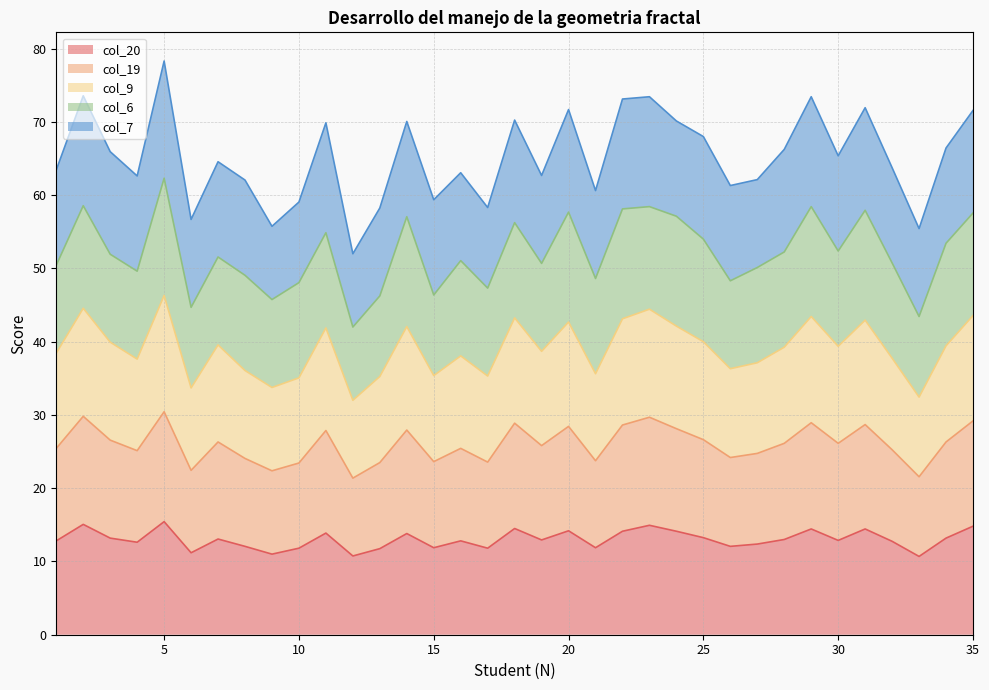

At which label does col_19 reach its minimum?

12